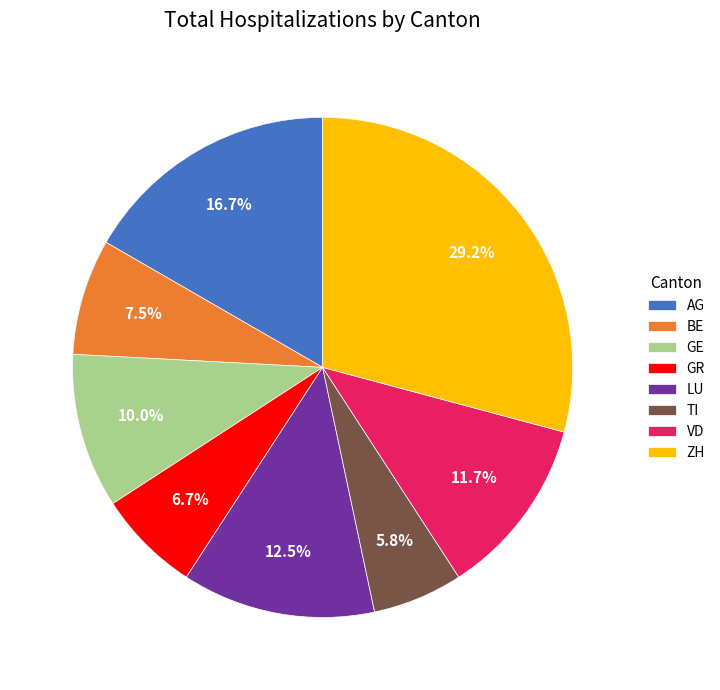

What portion of the pie excludes VD?

88.3%